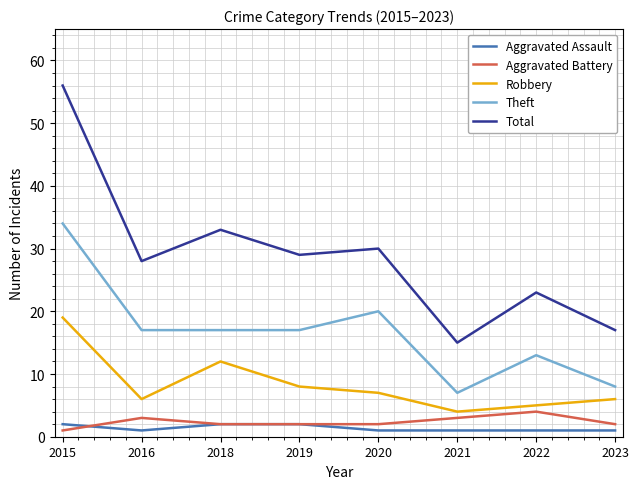

Where does the Total series first go above 29?

2015